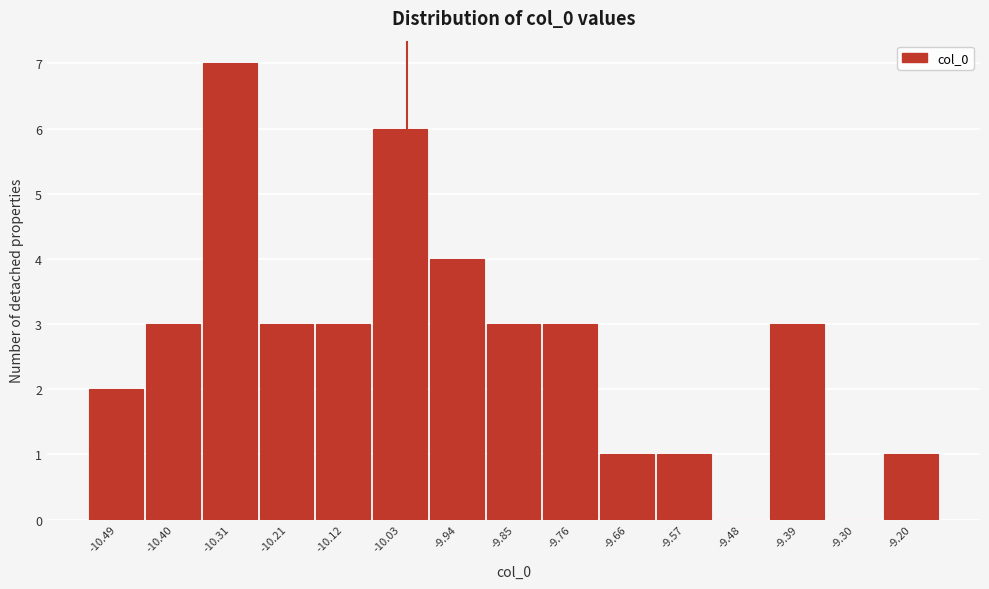

Reading left to right, list every bar in this chart as the range it spans on the x-axis followed by its height. Neither the bar edges nor the heights are printed on the chart, so give them approximately, as read against the axes.

-10.54 to -10.44: 2
-10.44 to -10.35: 3
-10.35 to -10.26: 7
-10.26 to -10.17: 3
-10.17 to -10.08: 3
-10.08 to -9.98: 6
-9.98 to -9.89: 4
-9.89 to -9.80: 3
-9.80 to -9.71: 3
-9.71 to -9.62: 1
-9.62 to -9.53: 1
-9.53 to -9.43: 0
-9.43 to -9.34: 3
-9.34 to -9.25: 0
-9.25 to -9.16: 1